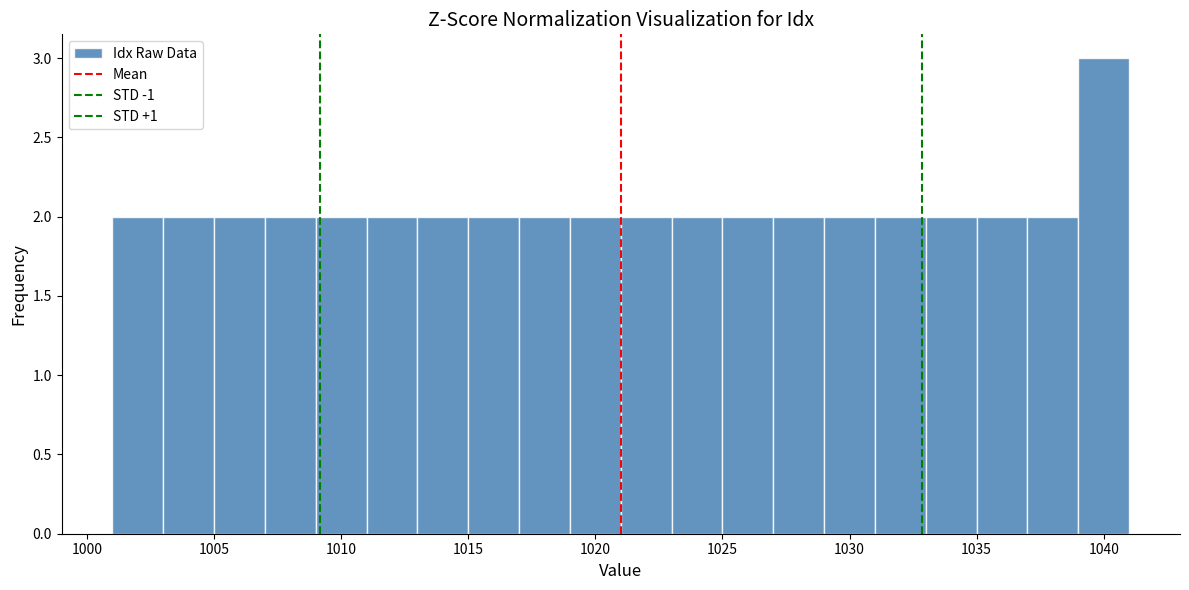

Reading left to right, list every bar in this chart as the range it spans on the x-axis followed by its height. The values are not printed on the chart, so give them approximately, as read against the axis.

1001 to 1003: 2
1003 to 1005: 2
1005 to 1007: 2
1007 to 1009: 2
1009 to 1011: 2
1011 to 1013: 2
1013 to 1015: 2
1015 to 1017: 2
1017 to 1019: 2
1019 to 1021: 2
1021 to 1023: 2
1023 to 1025: 2
1025 to 1027: 2
1027 to 1029: 2
1029 to 1031: 2
1031 to 1033: 2
1033 to 1035: 2
1035 to 1037: 2
1037 to 1039: 2
1039 to 1041: 3